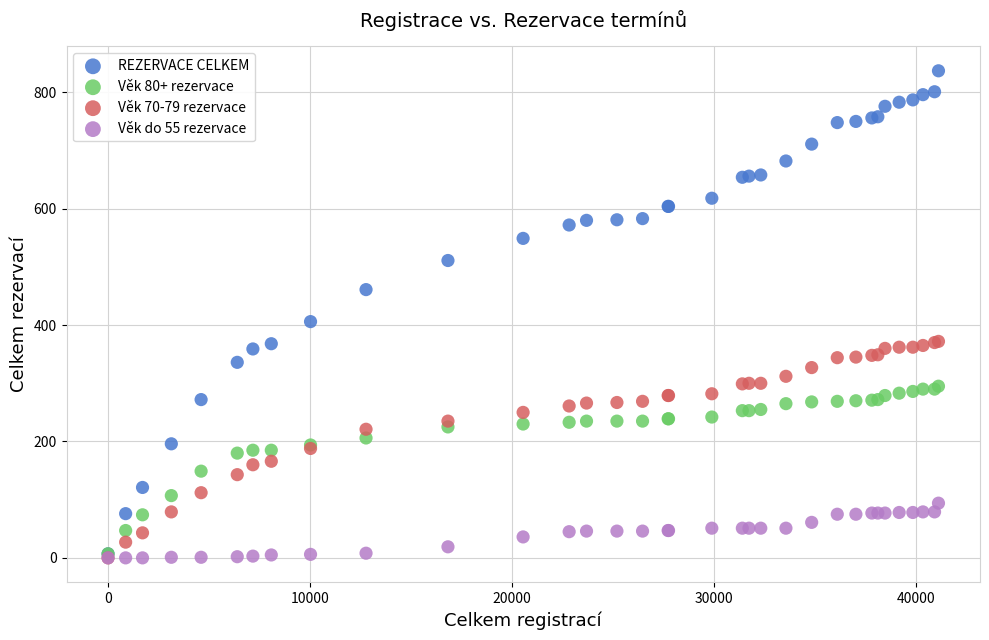

What are all the series names shown in the legend?

REZERVACE CELKEM, Věk 80+ rezervace, Věk 70-79 rezervace, Věk do 55 rezervace